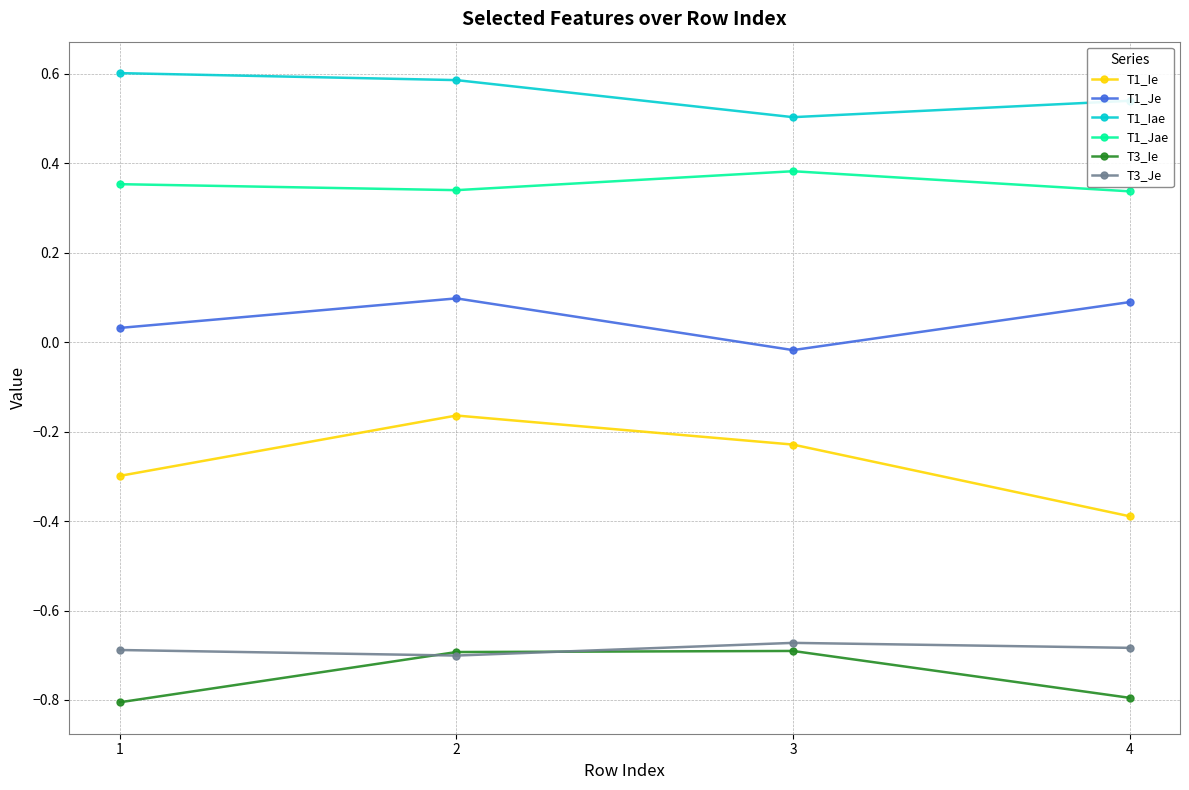

True or false: T1_Iae and T1_Jae intersect in this chart.

False